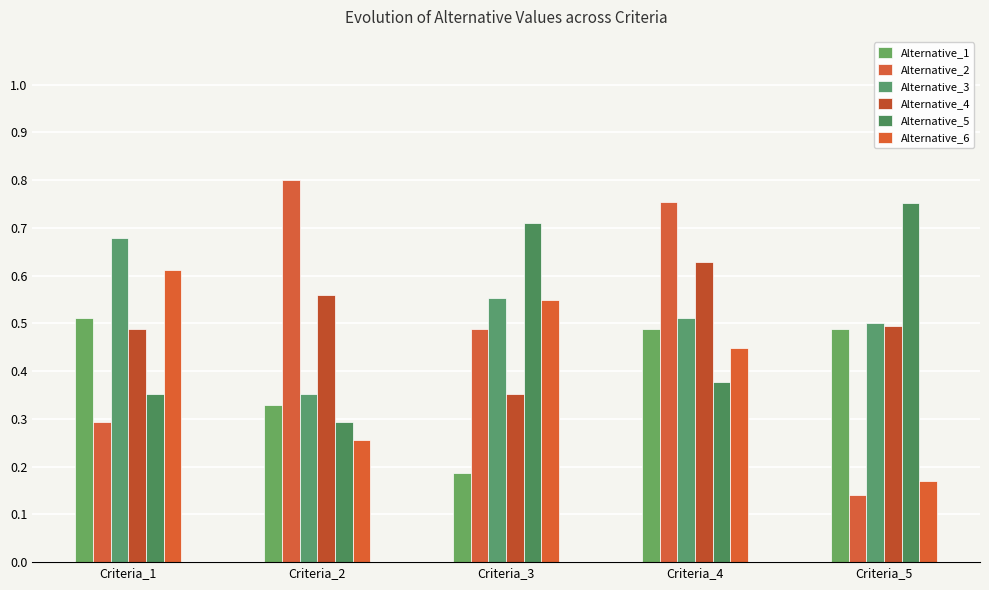

What is the difference between the highest and lowest values at Criteria_3?

0.5